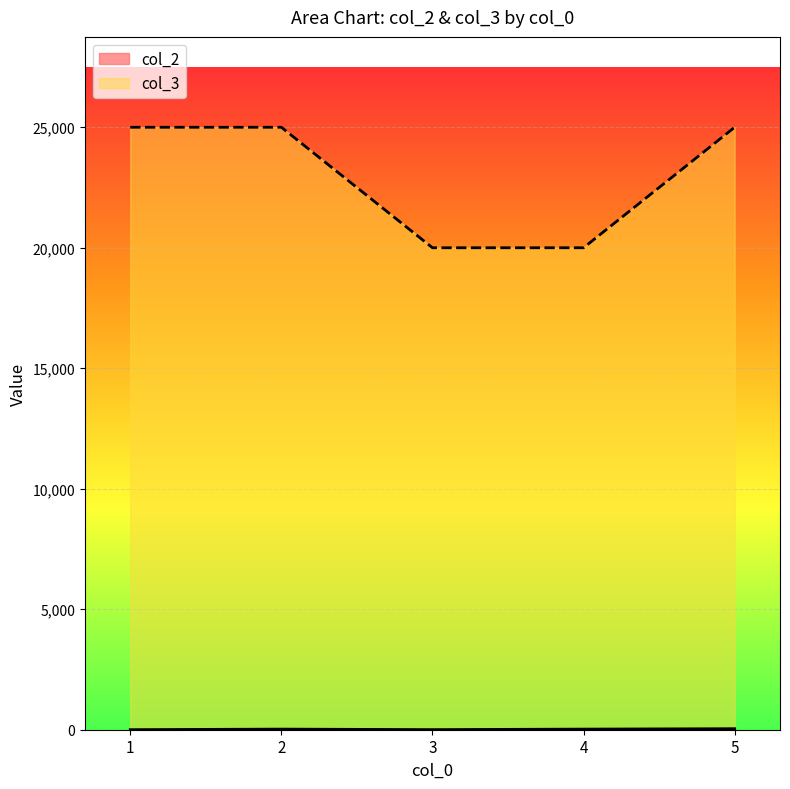

Which label corresponds to the largest value in the chart?

1